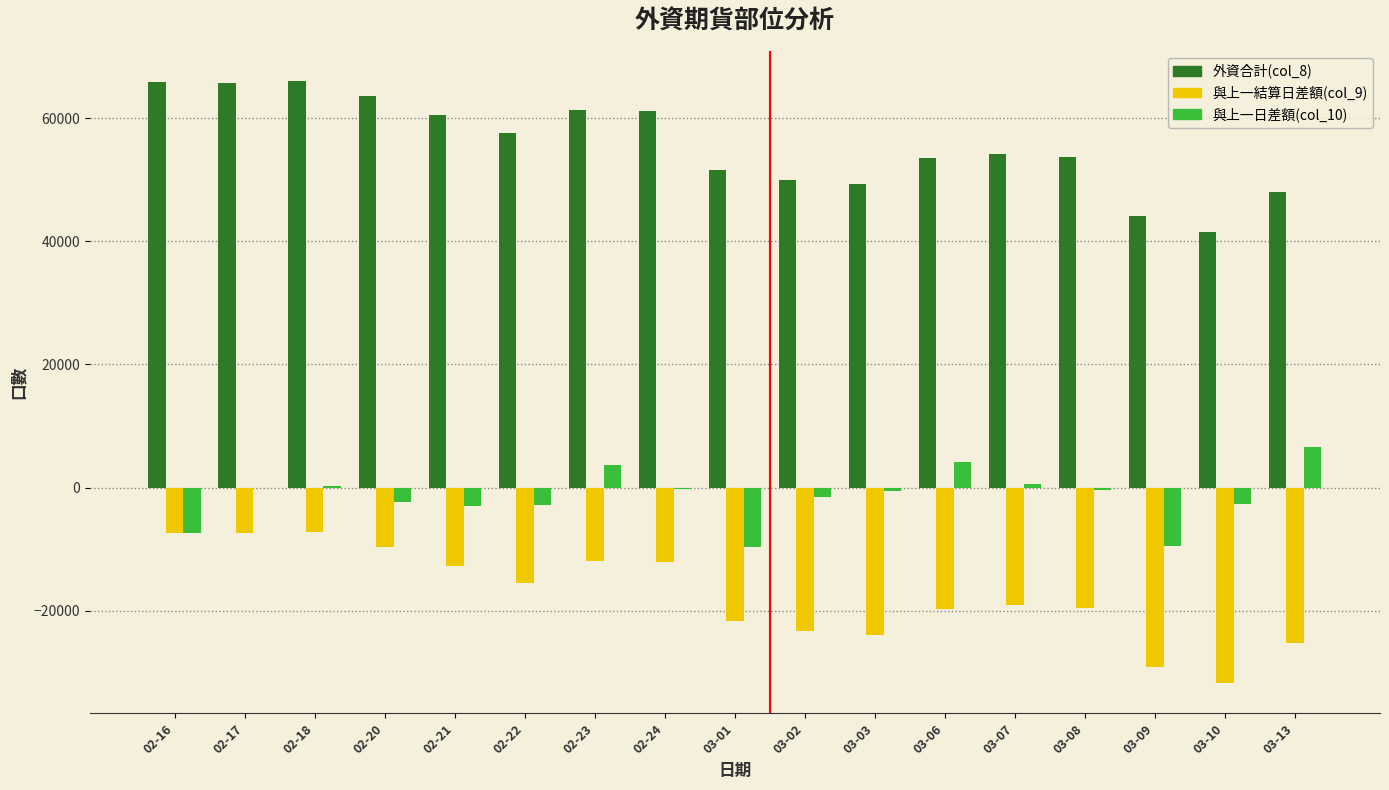

The value of 外資合計(col_8) at 02-18 is 112094.4. True or false?

False